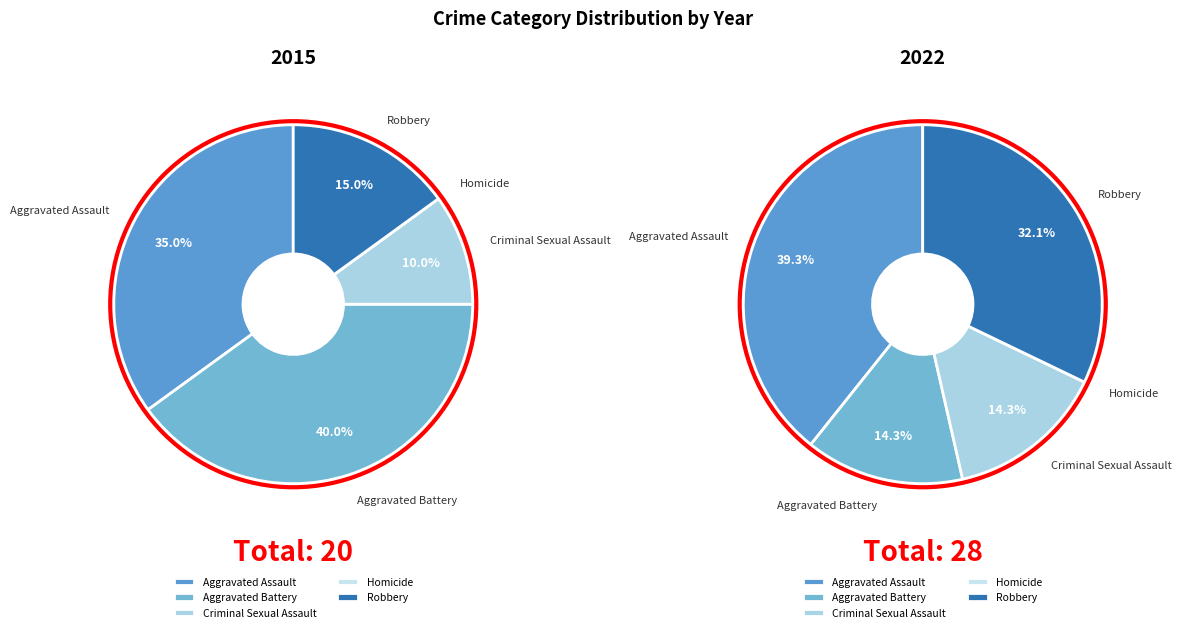

True or false: Aggravated Battery accounts for 49% of the total.

False